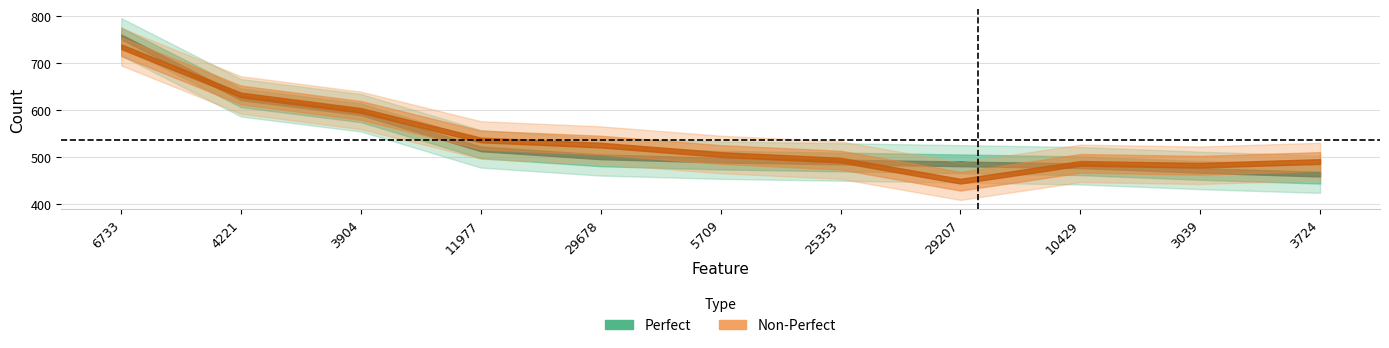

What is the sum of all Non-Perfect values?

5931